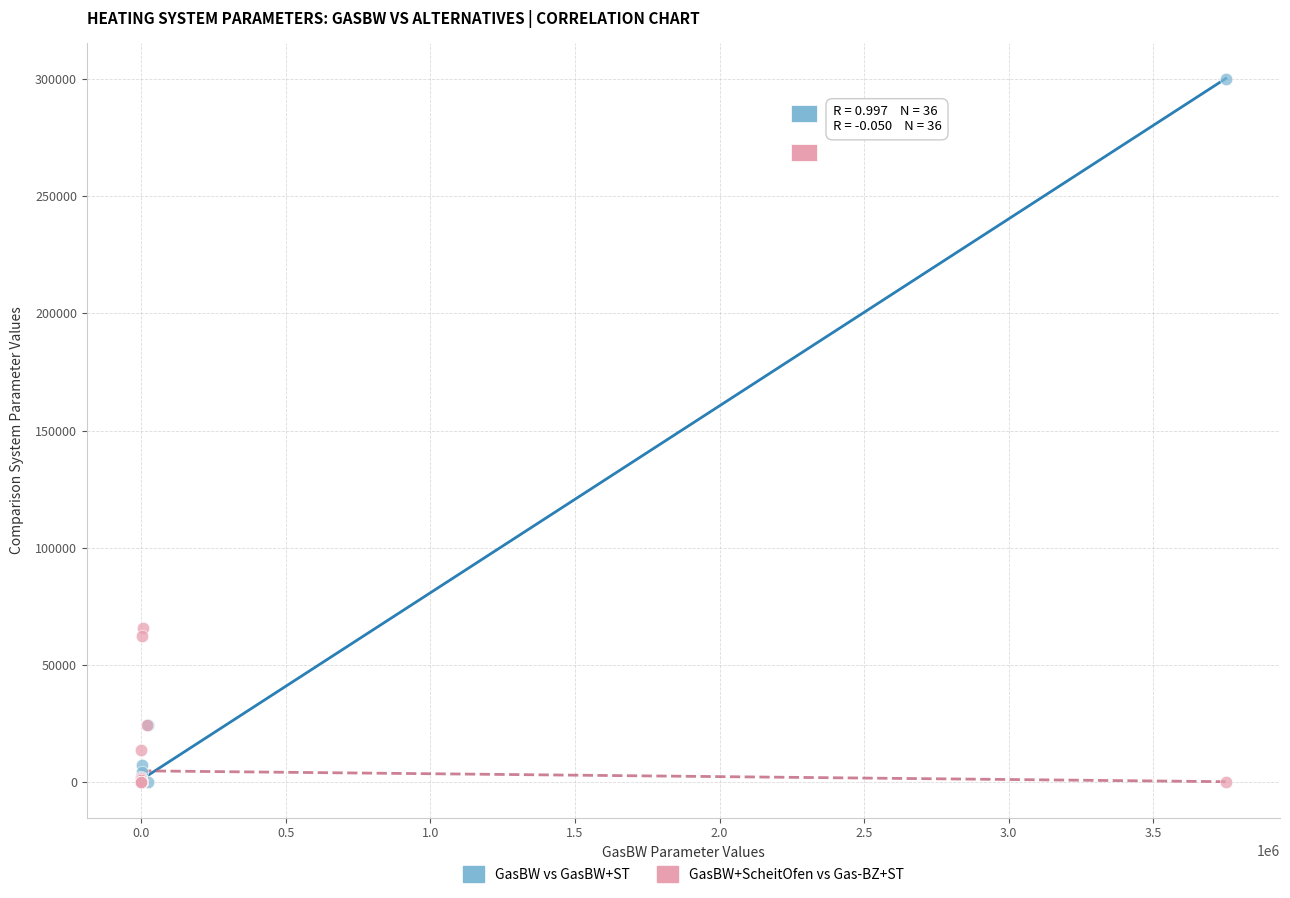

Which series has the widest spread of Y values?

GasBW vs GasBW+ST